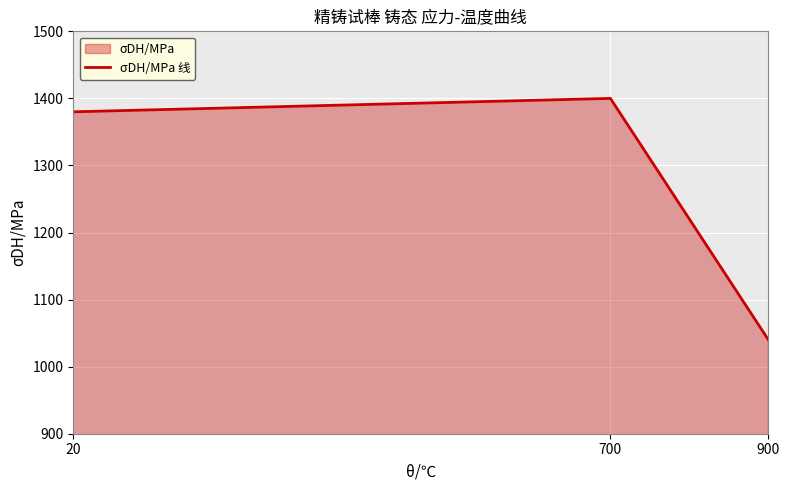

What is the greatest value displayed?

1400